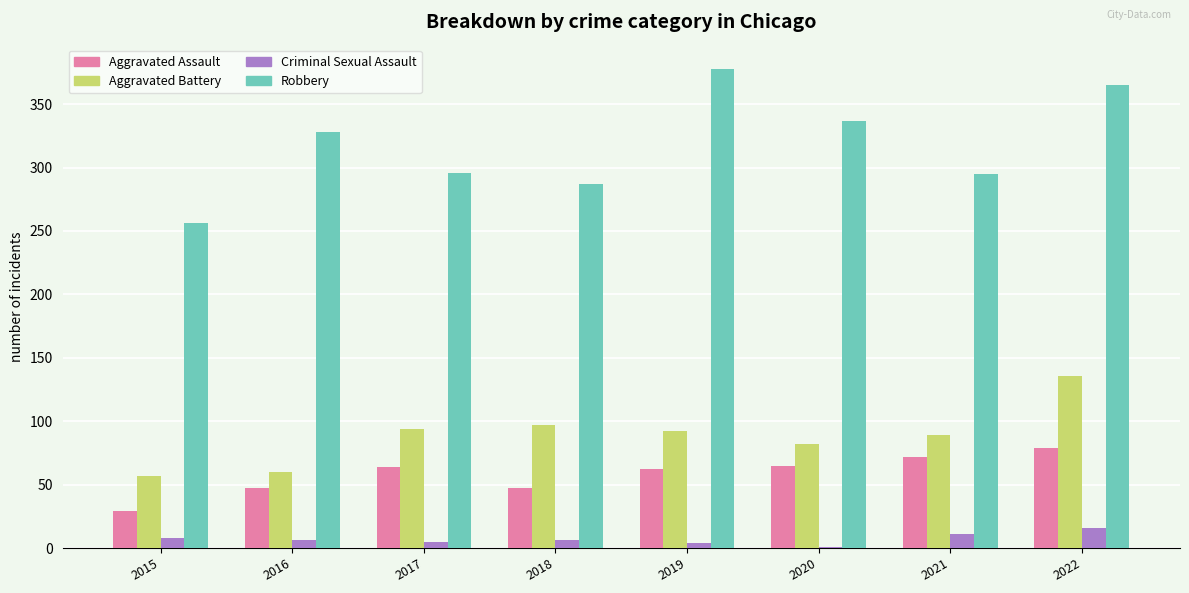

Which category has the highest value across all series?

2019